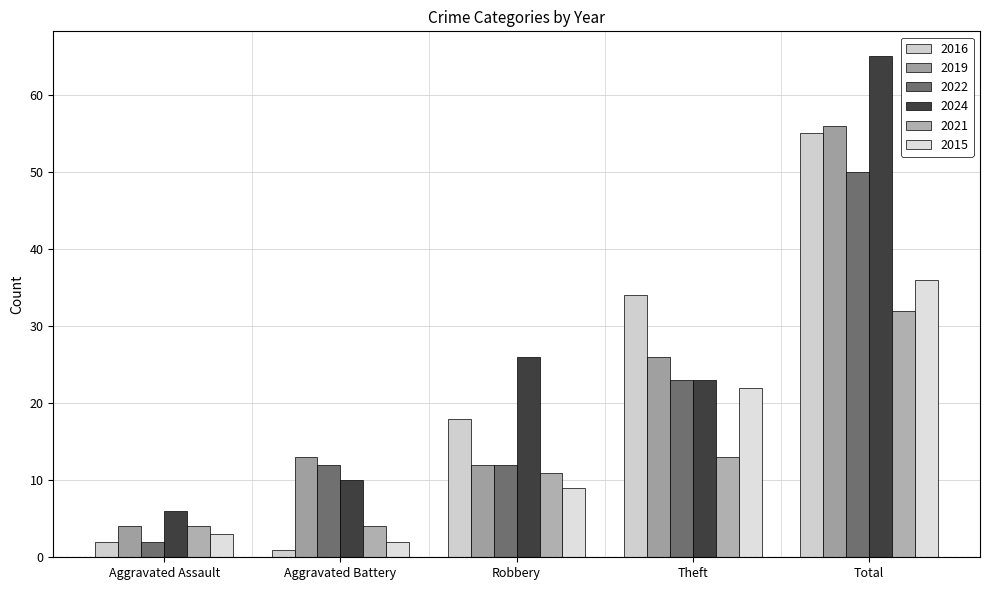

What are all the series names shown in the legend?

2016, 2019, 2022, 2024, 2021, 2015